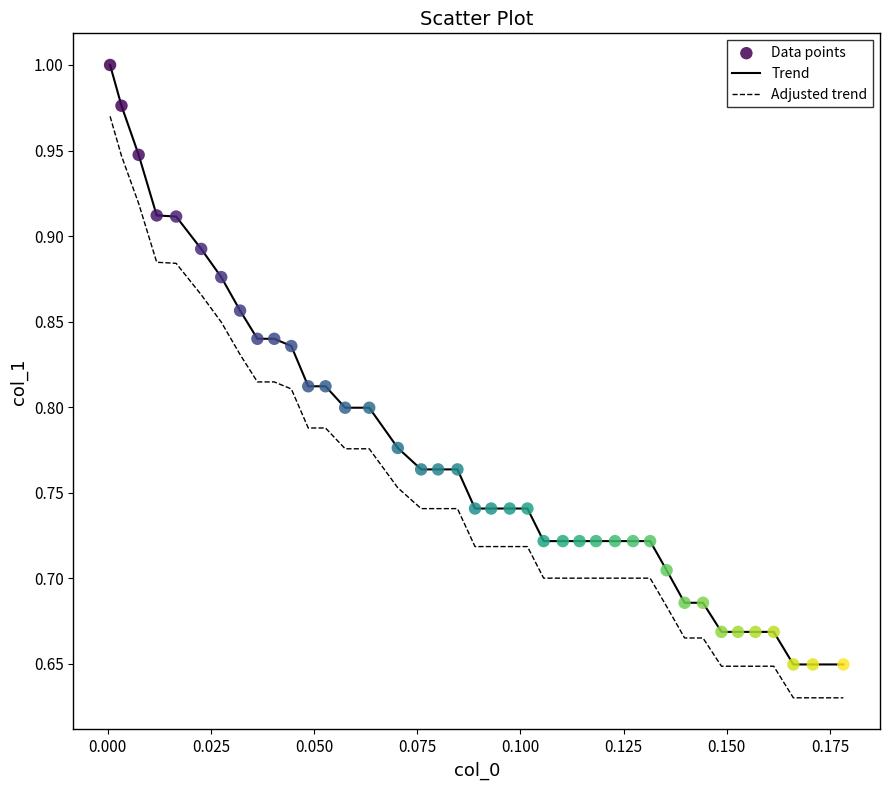

Which series has the widest spread of values?

Trend